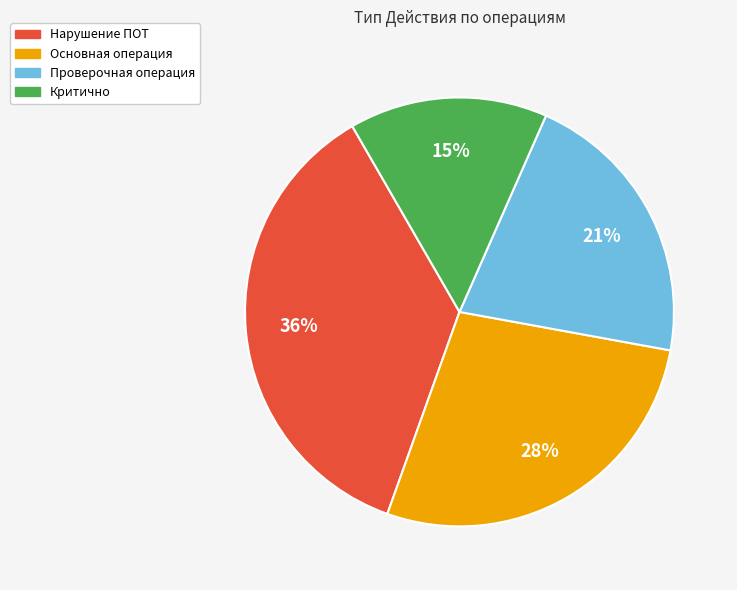

Approximately how many times larger is the value at Проверочная операция compared to Критично?

1.4